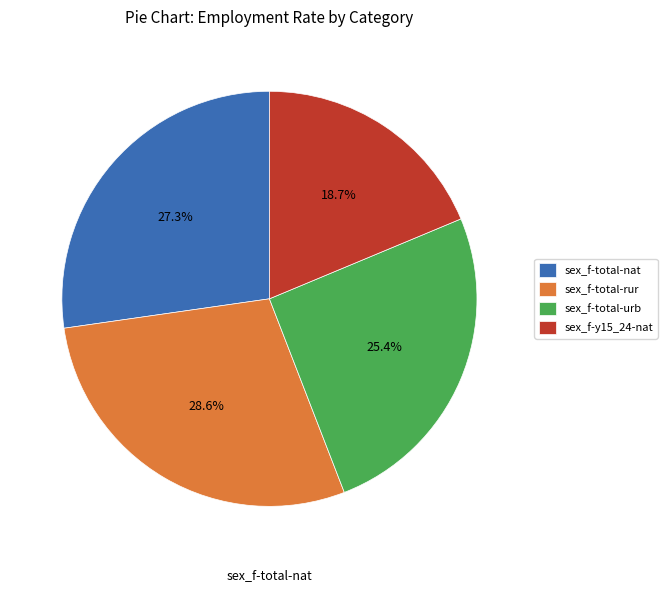

Is there any slice that represents more than half of the pie?

No